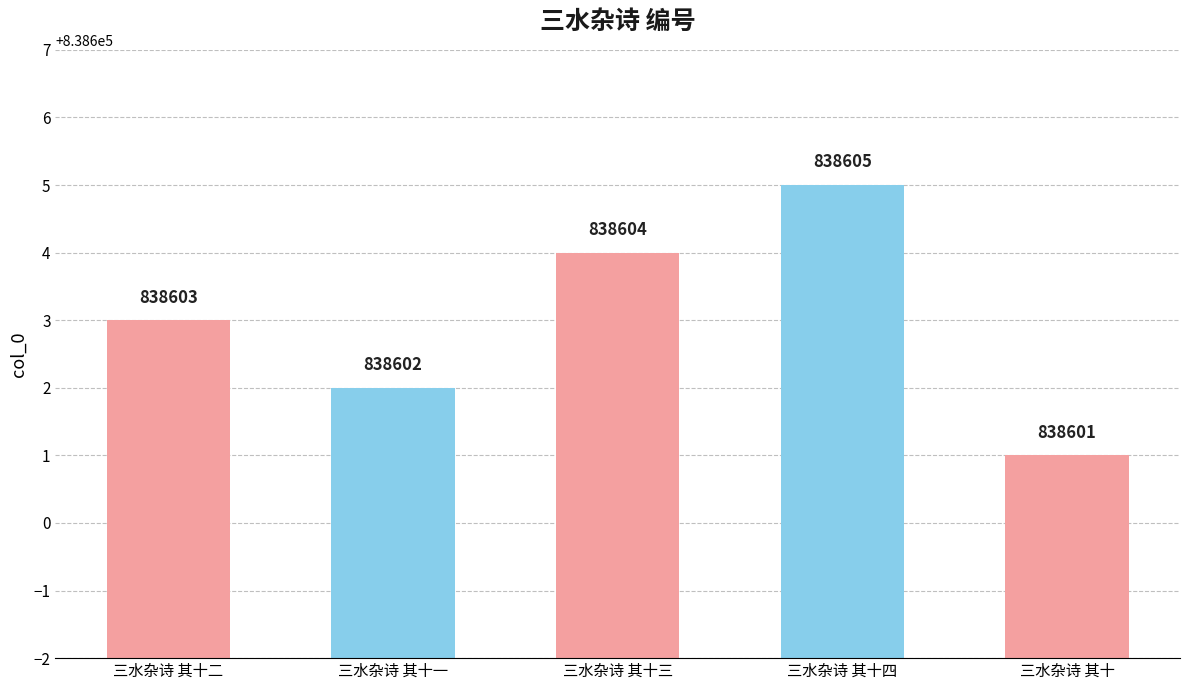

What is the value of the 4th bar from the left?

838605